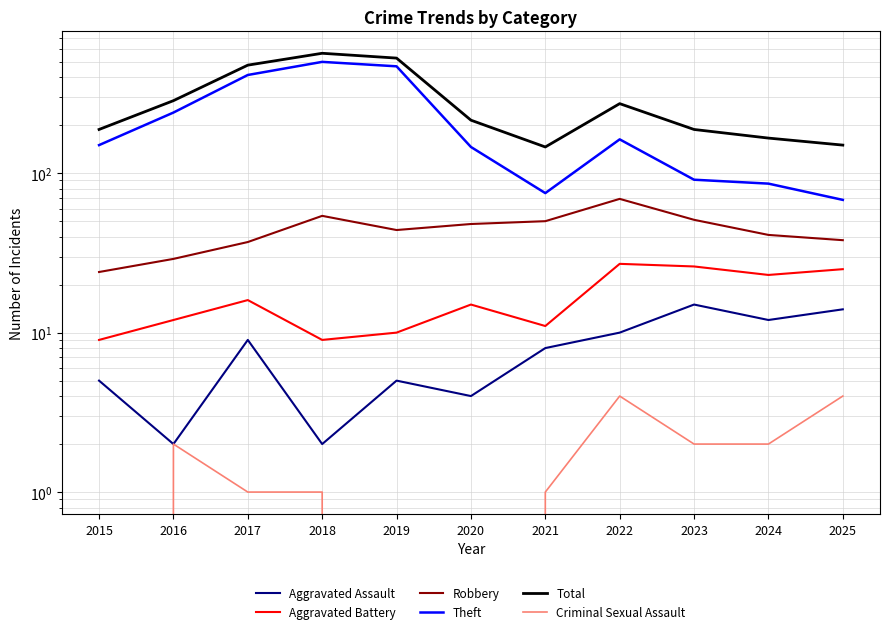

What is the difference between the second highest and minimum values in the Aggravated Battery series?

17